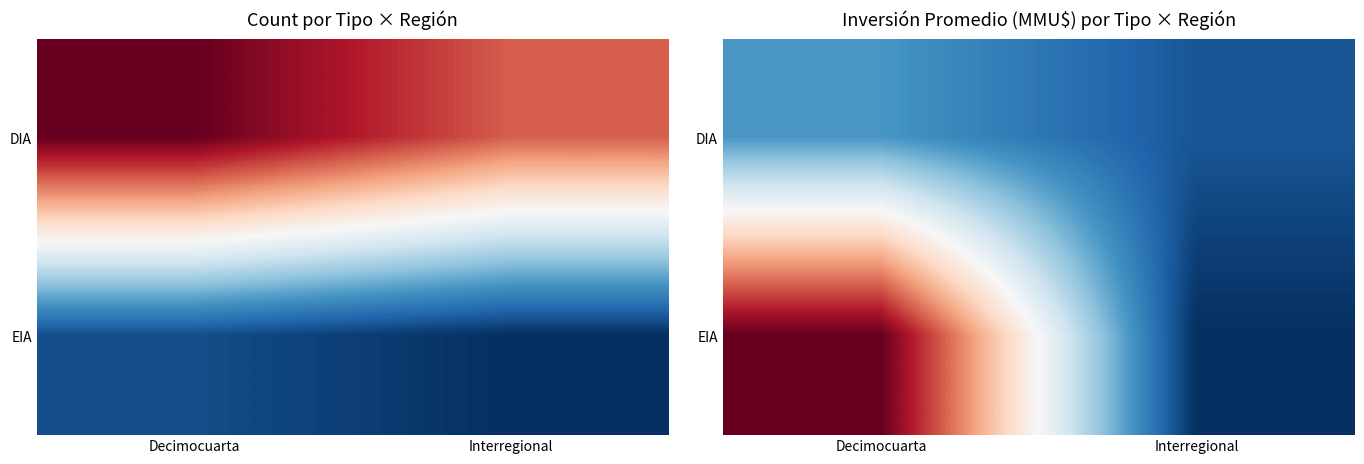

The DIA series shows 3128 at Interregional. True or false?

True